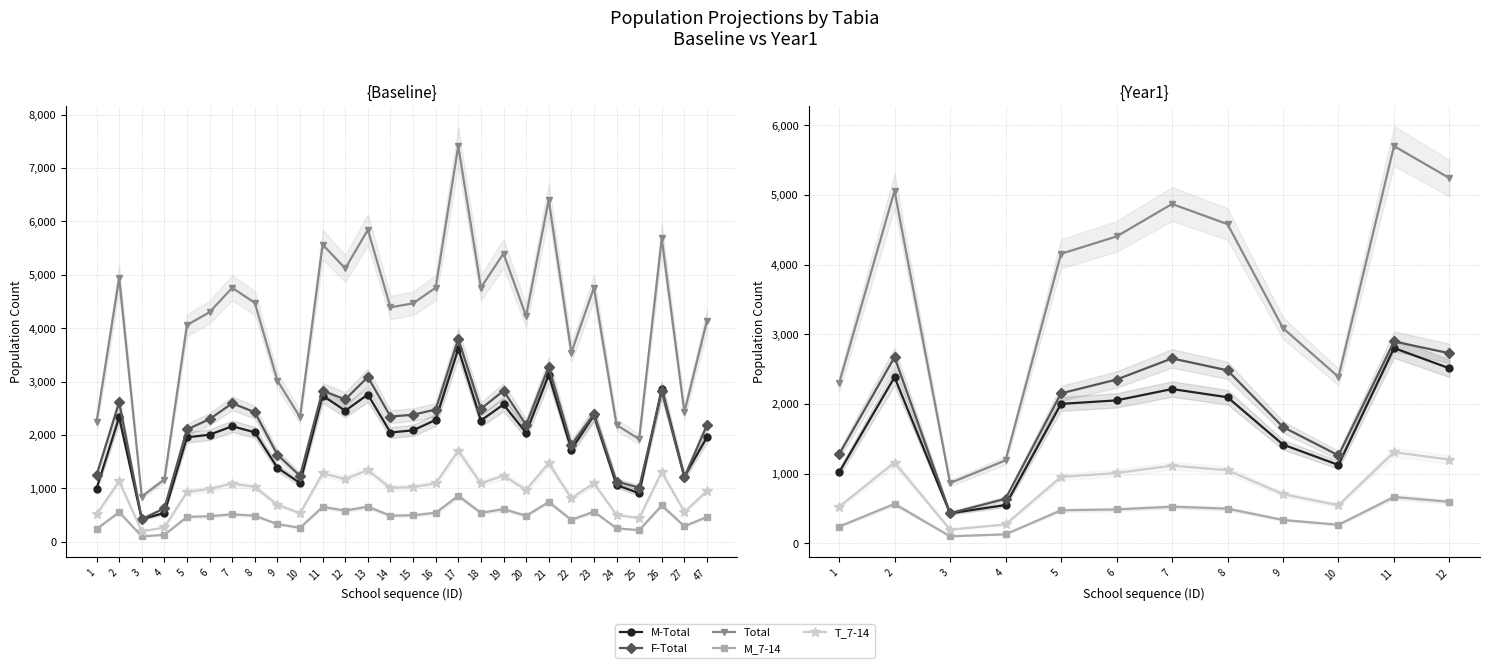

Is the value of T_7-14 at 12 greater than the value of M_7-14 at 9?

Yes